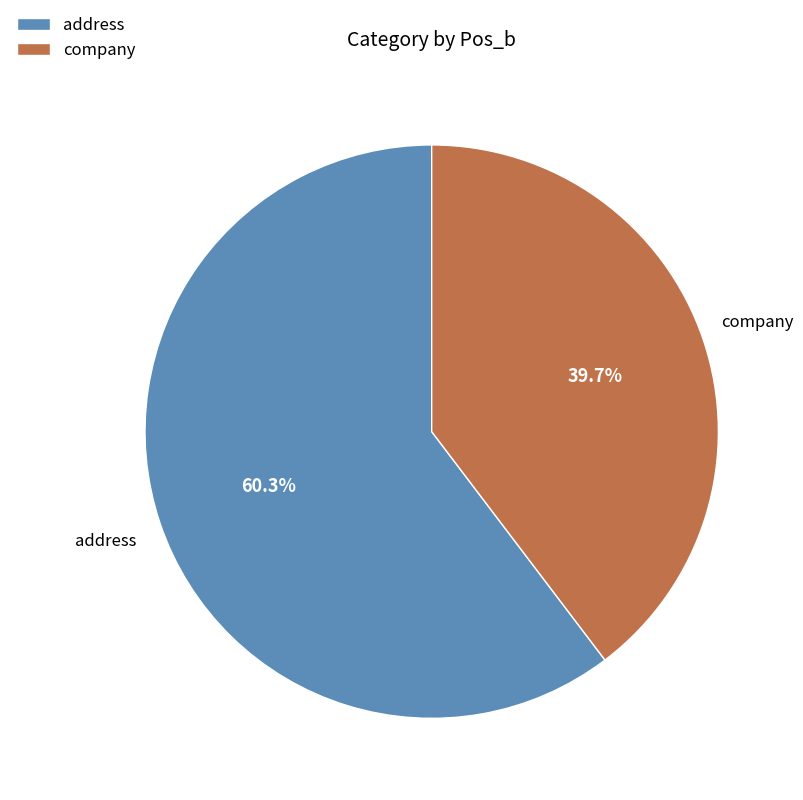

Combined, do address and company account for over 50%?

Yes